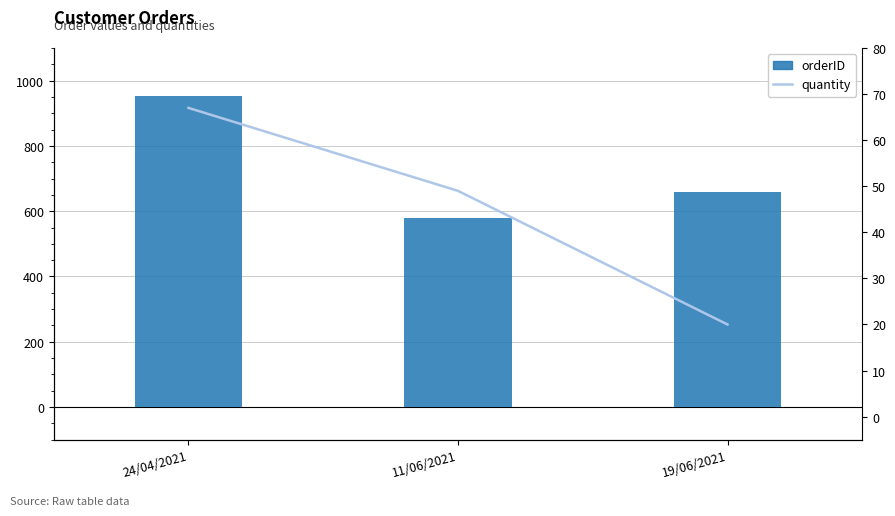

How many bars are there in each group?

2